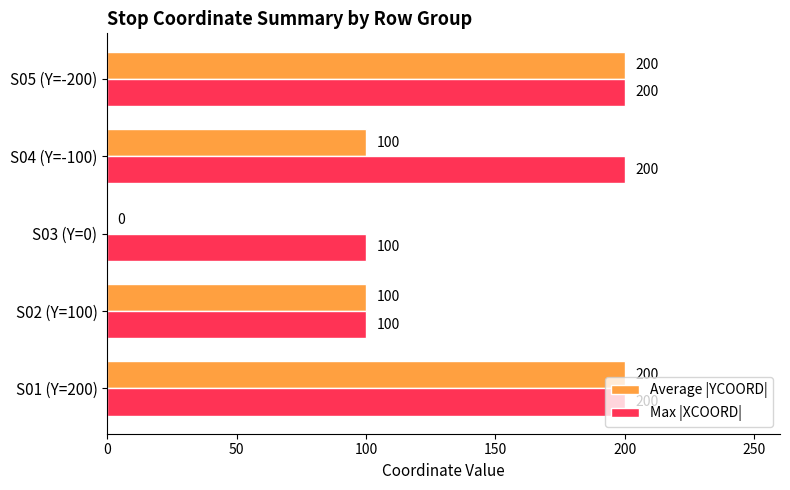

What is the sum of the Max |XCOORD| values at S03 (Y=0) and S04 (Y=-100)?

300